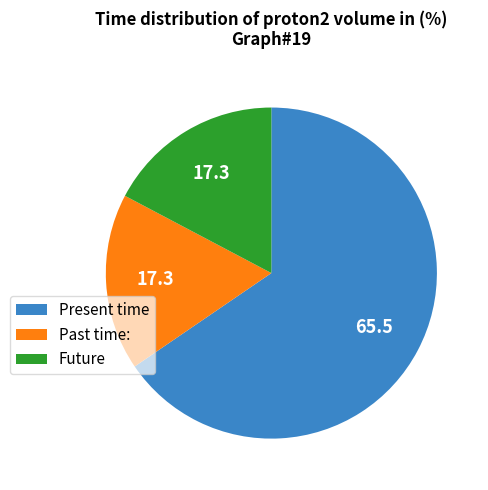

True or false: Present time accounts for 77% of the total.

False